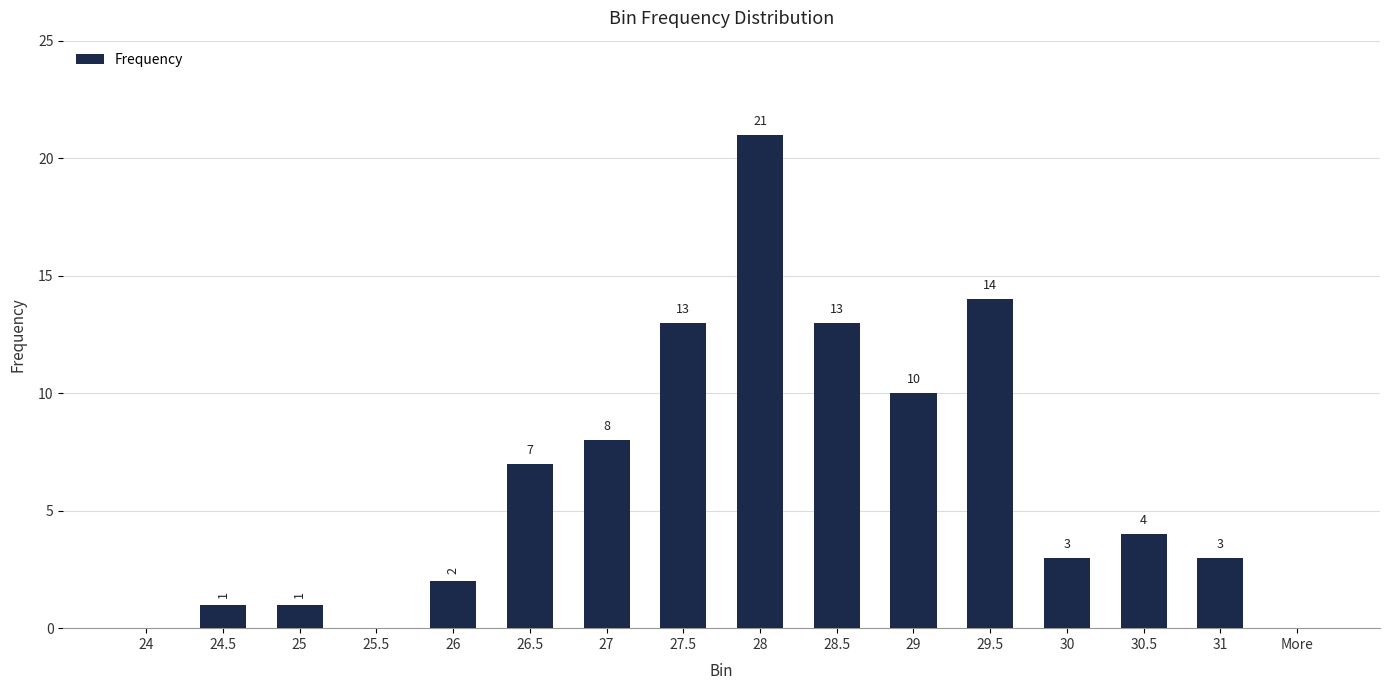

Reading left to right, transcribe all the data shown in this chart.

24=0	24.5=1	25=1	25.5=0	26=2	26.5=7	27=8	27.5=13	28=21	28.5=13	29=10	29.5=14	30=3	30.5=4	31=3	More=0